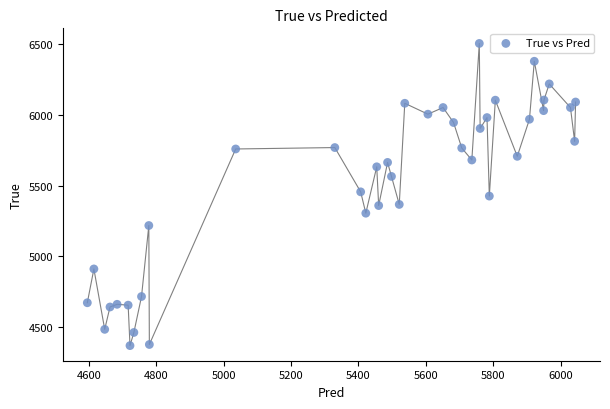

What is the range of Y values (max minus min)?

2136